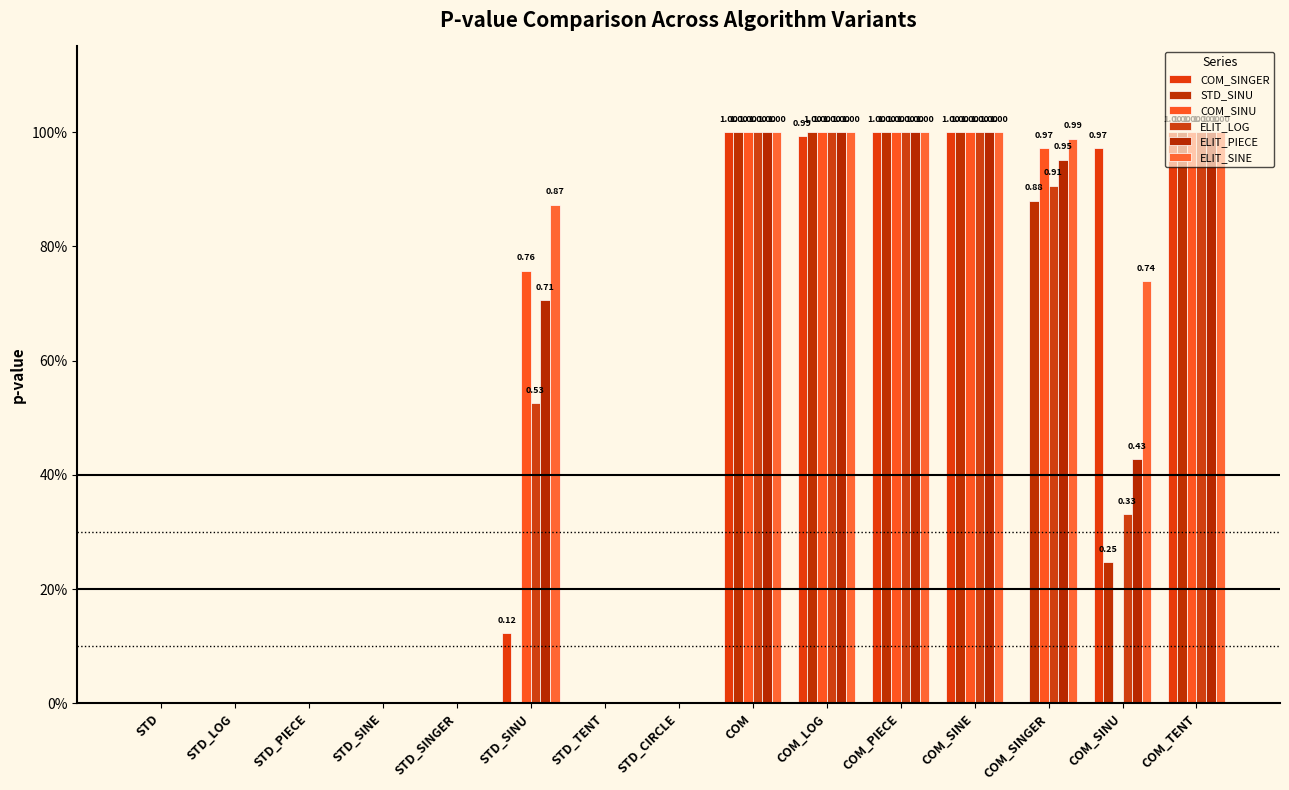

The value of COM_SINGER at STD_PIECE is 0.0. True or false?

True